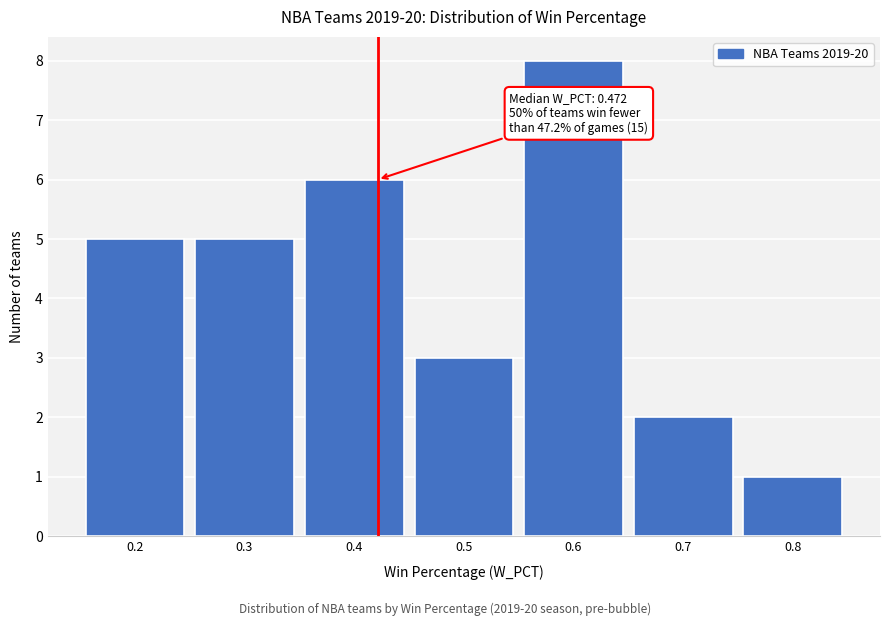

Reading left to right, transcribe all the data shown in this chart.

0.2=5	0.3=5	0.4=6	0.5=3	0.6=8	0.7=2	0.8=1